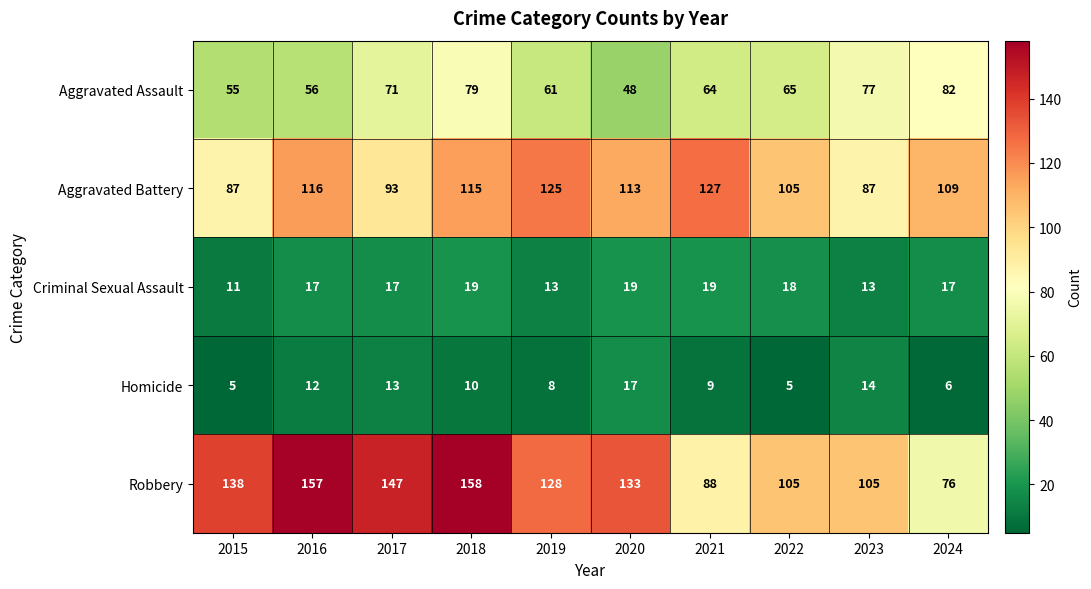

What is the sum of all Homicide values?

99